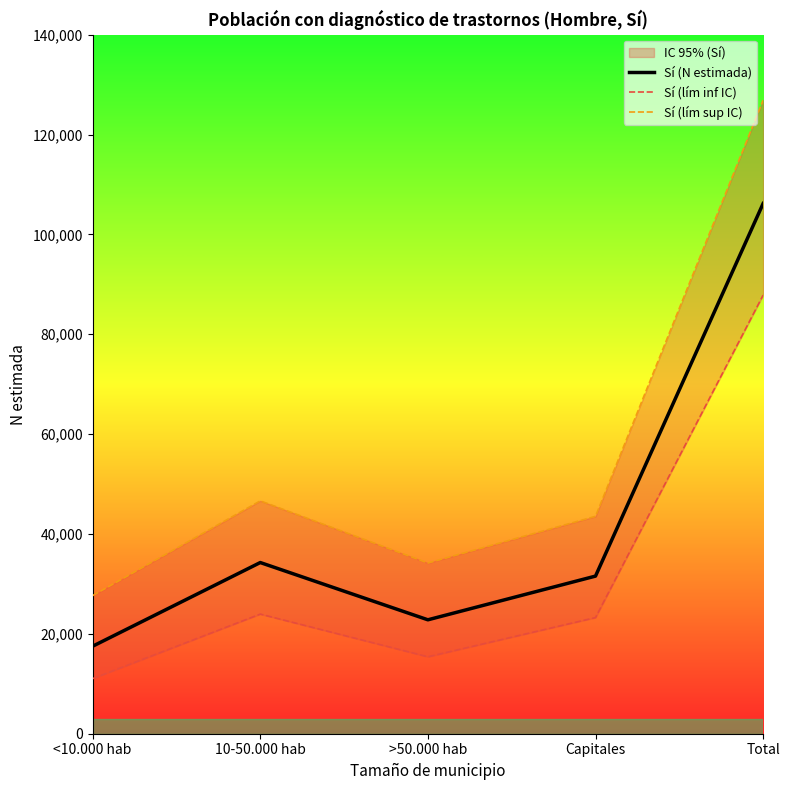

Where is Sí (lím sup IC) nearest to the value 77276?

10-50.000 hab